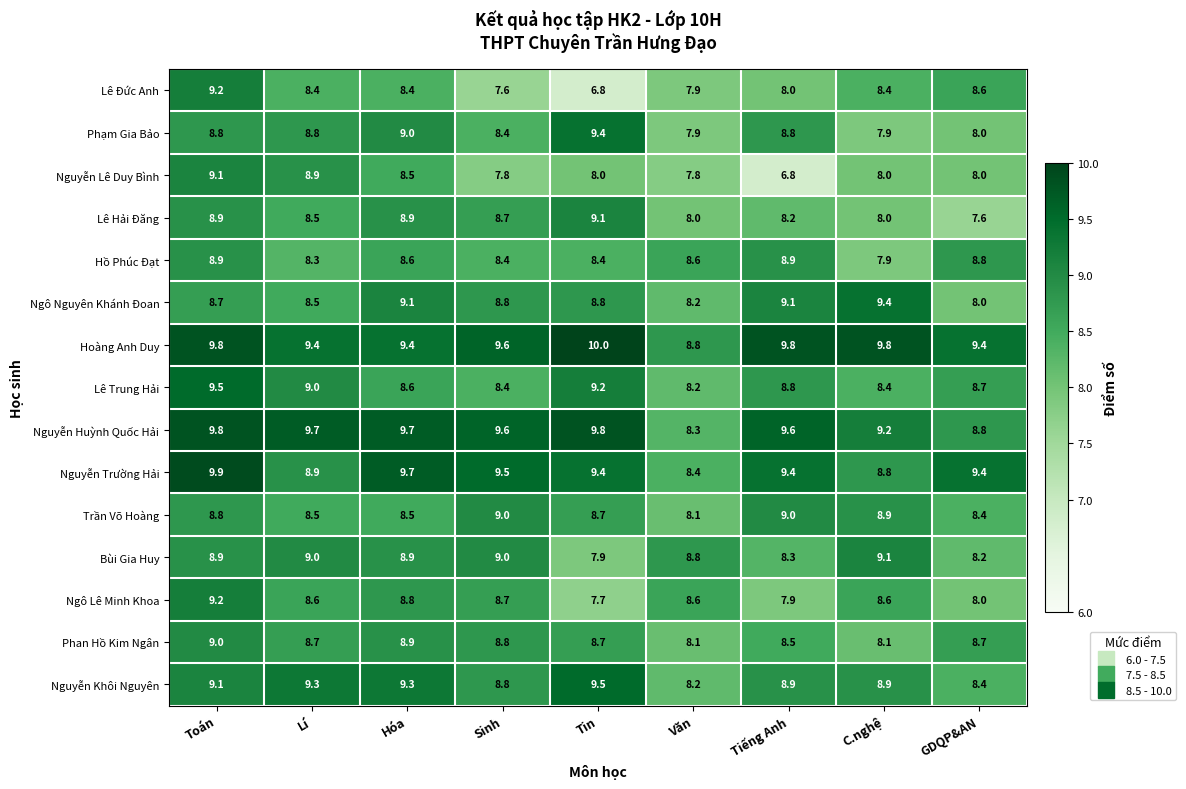

What is the minimum value shown in the chart?

6.8